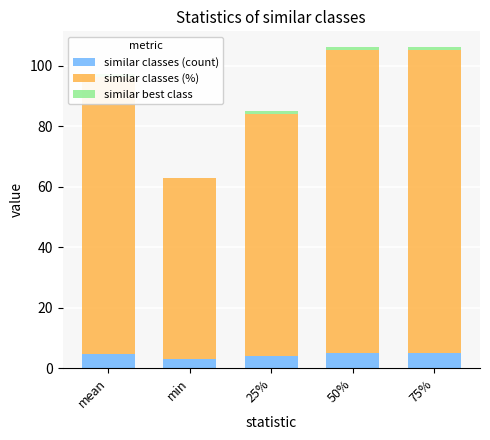

What is the difference between the similar classes (count) values at mean and min?

1.6